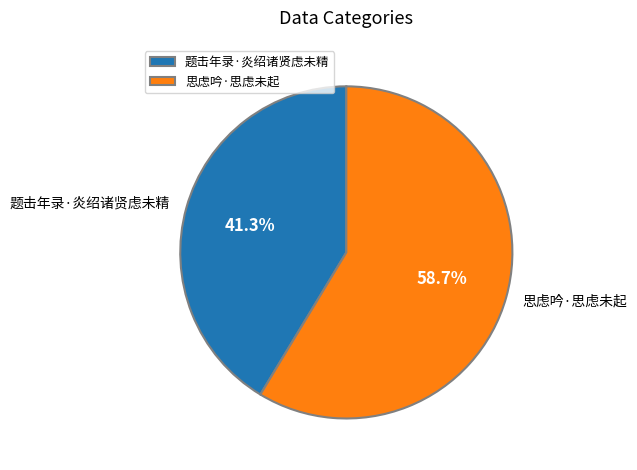

Is there any slice that represents more than half of the pie?

Yes